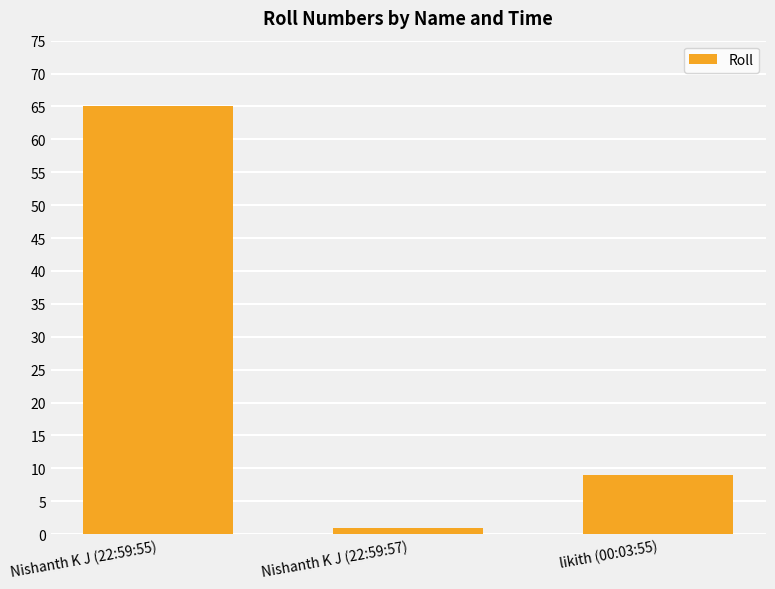

Are the bars horizontal?

No